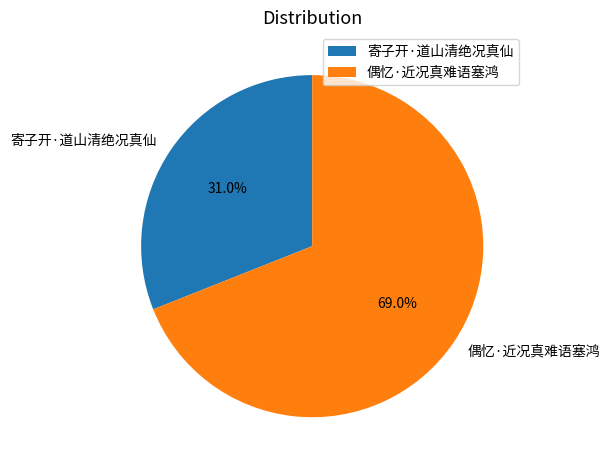

To the nearest percent, what is the difference between the largest and smallest slice percentages?

38%